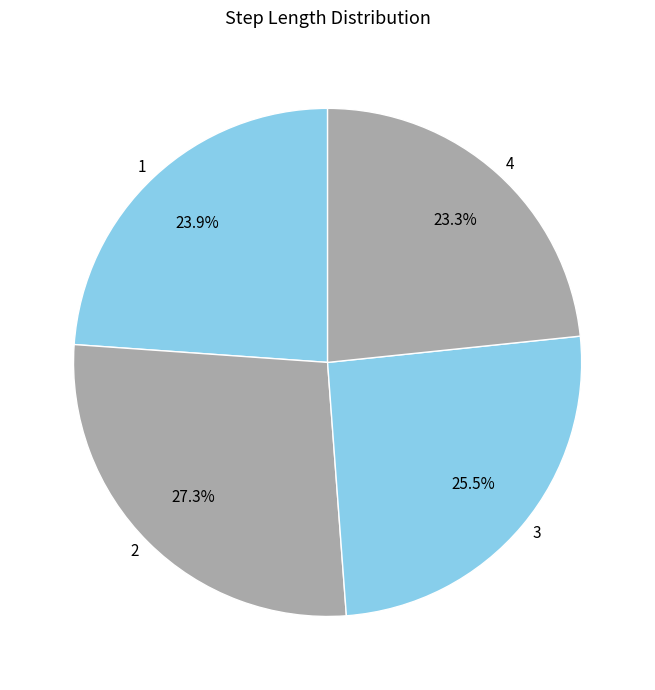

To the nearest percent, what portion does 1 represent?

24%